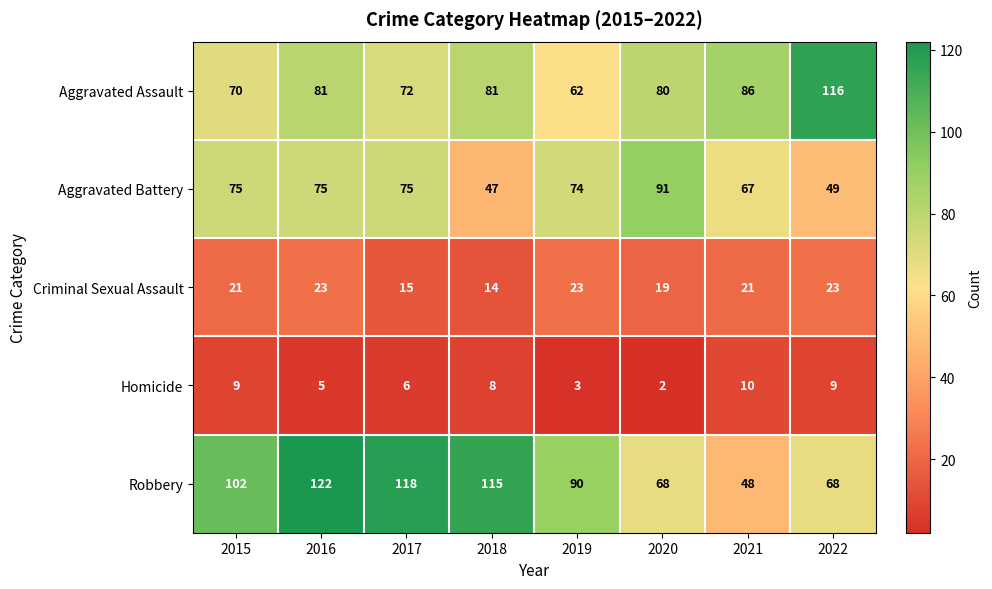

At which category is the sum across all series the highest?

2016